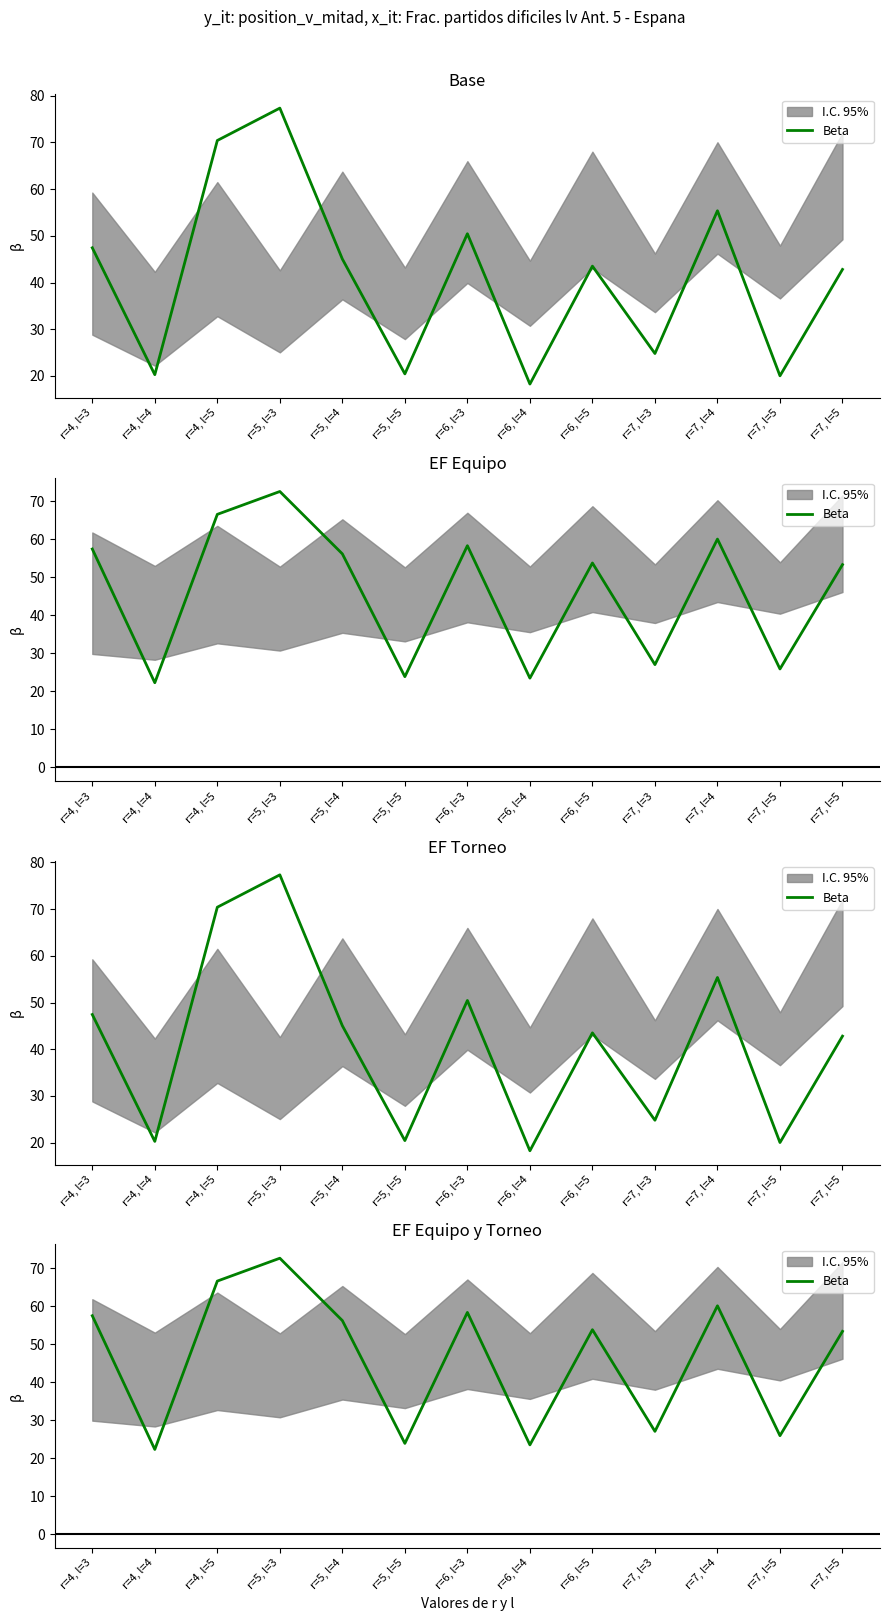

What is the difference between the maximum and minimum values?

50.3